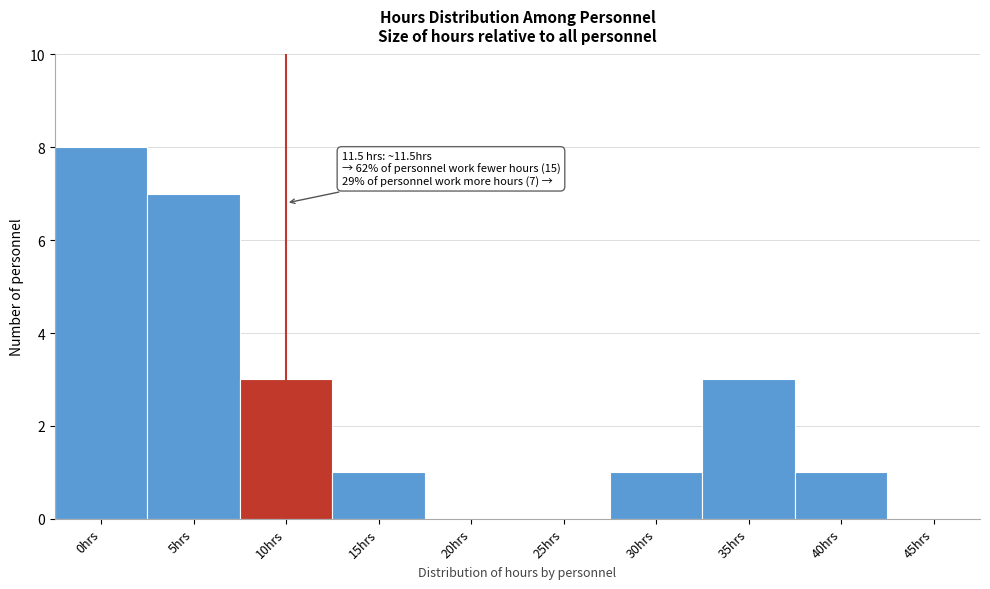

Reading right to left, list all the values displayed in this chart.

45hrs=0	40hrs=1	35hrs=3	30hrs=1	25hrs=0	20hrs=0	15hrs=1	10hrs=3	5hrs=7	0hrs=8